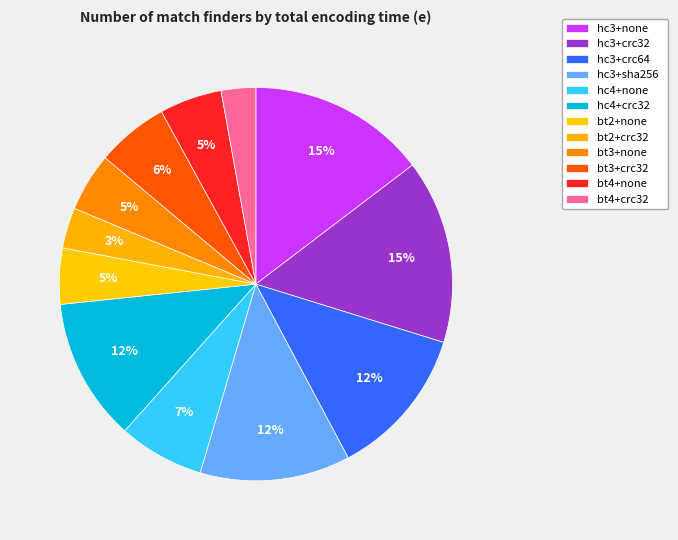

How many segments does this pie chart have?

12